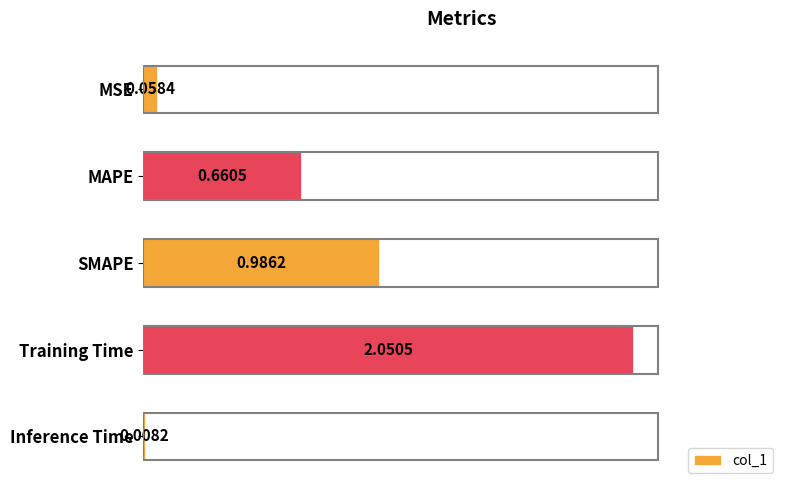

What is the average value?

0.8